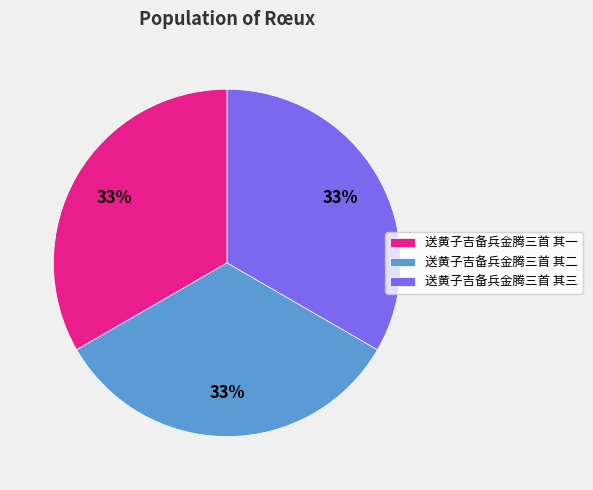

Combined, do 送黄子吉备兵金腾三首 其三 and 送黄子吉备兵金腾三首 其一 account for over 50%?

Yes